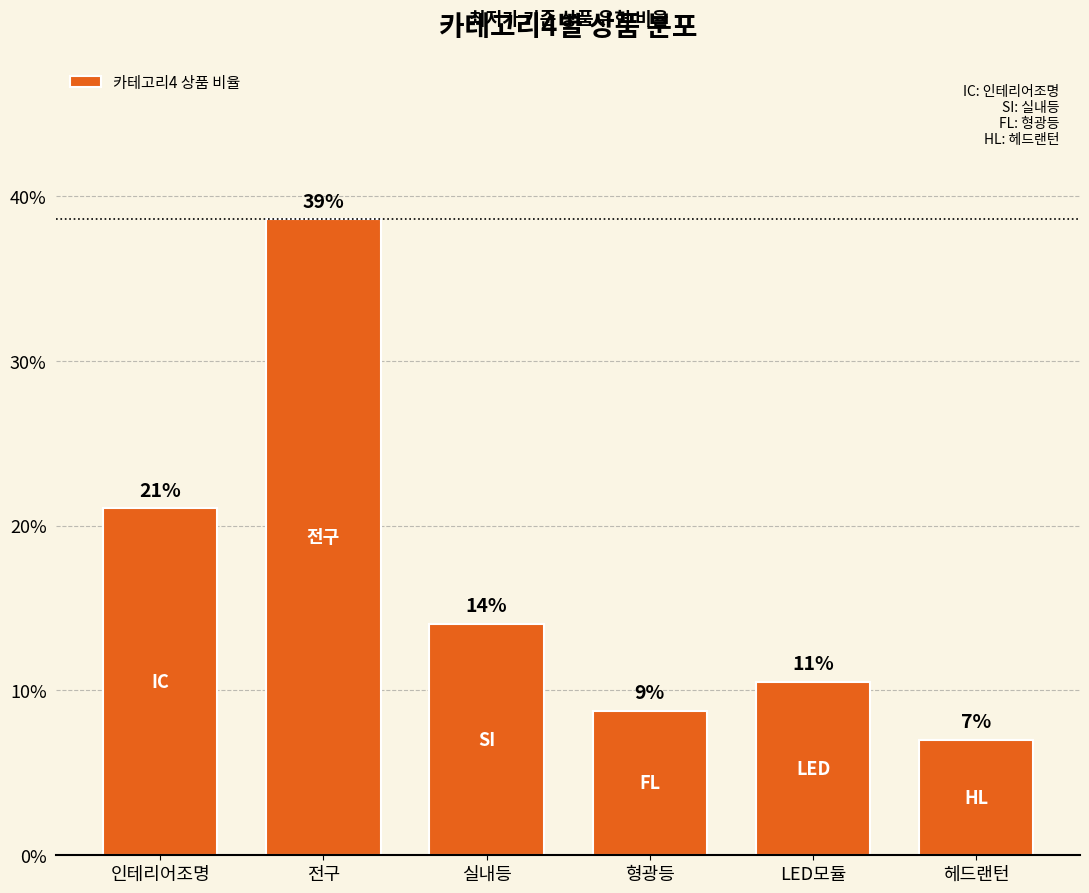

What is the difference between the maximum and minimum values?

31.6